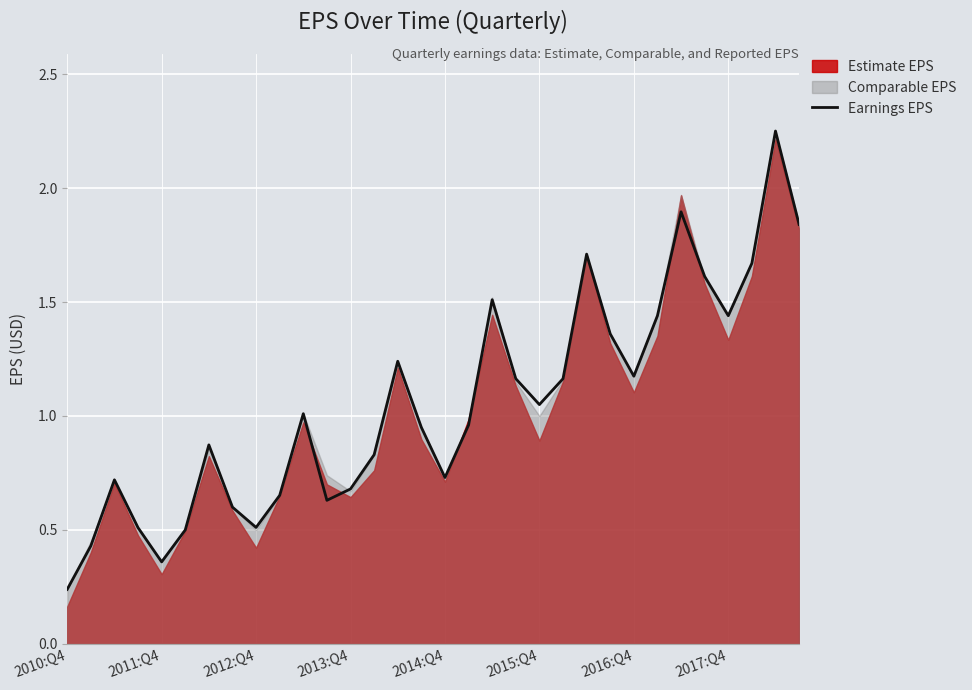

What is the difference between the values at 9 and 26?

1.2